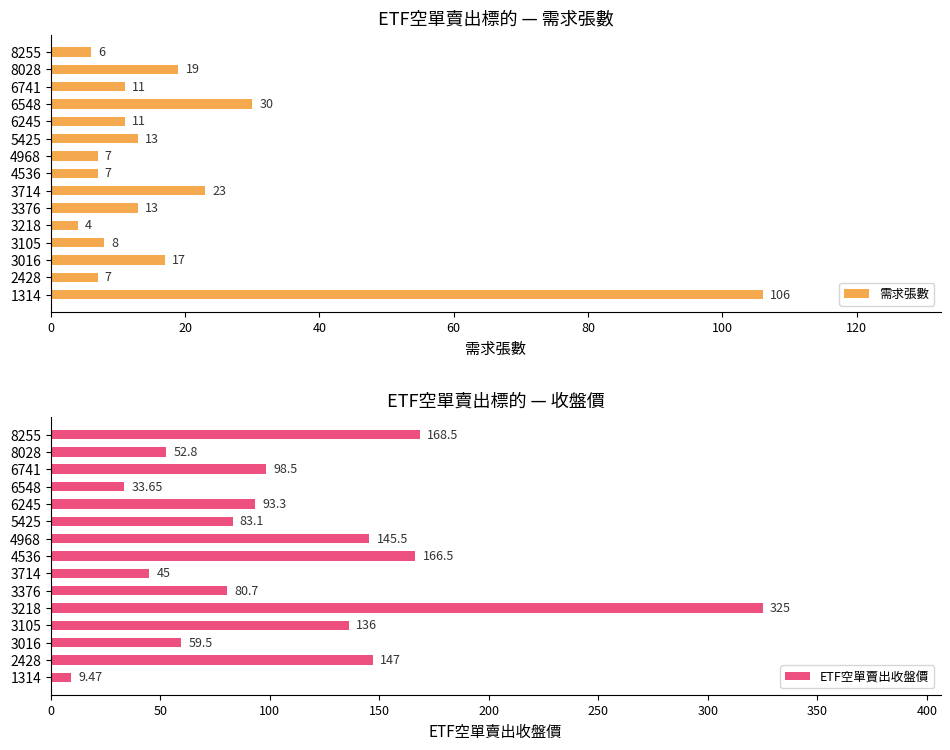

How many data points in ETF空單賣出收盤價 are above 93?

8